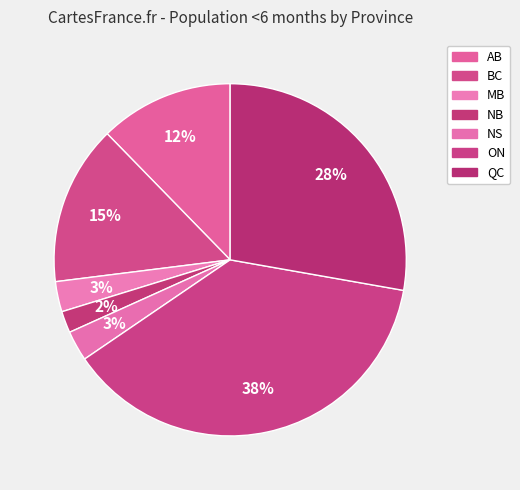

What percentage is the MB slice, to the nearest percent?

3%